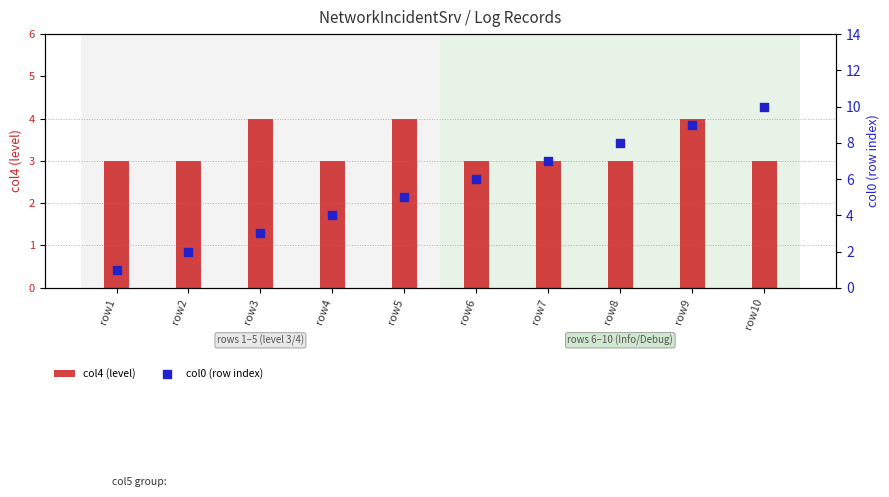

Which series contains the highest Y value?

col0 (row index)